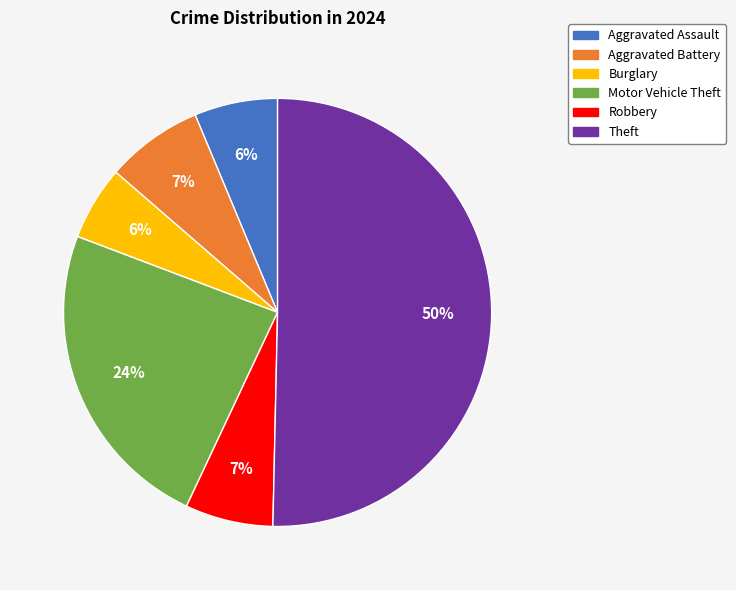

Is it true that Theft is 40% of the pie?

False